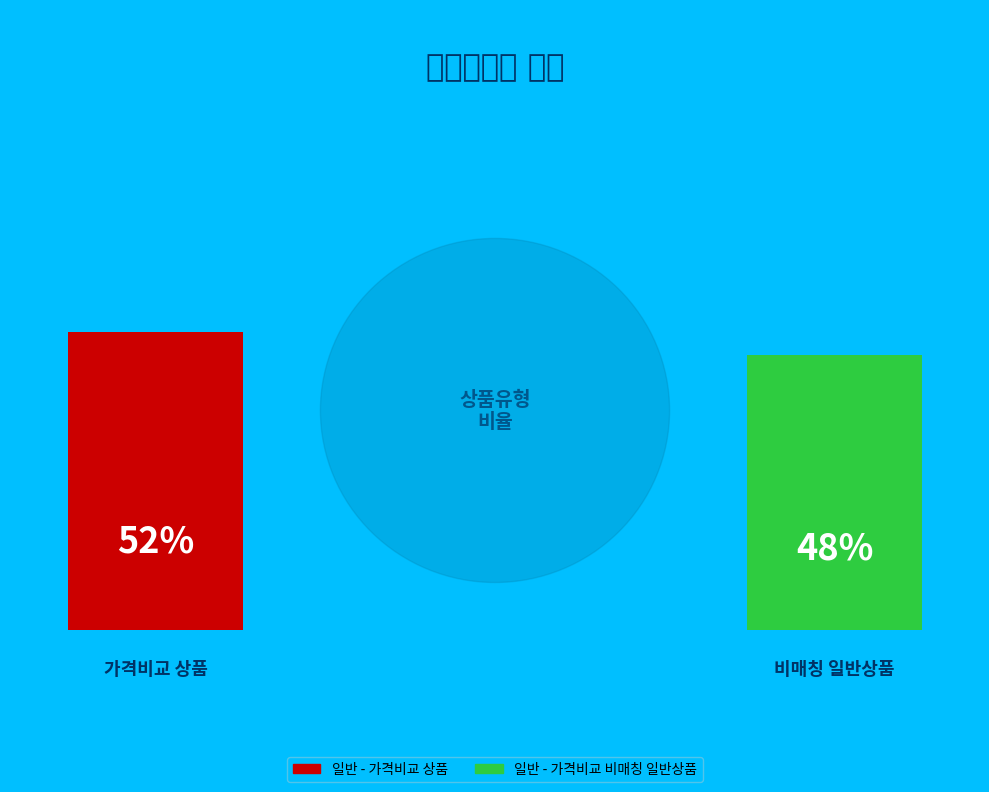

To the nearest percent, what is the average slice percentage?

50%